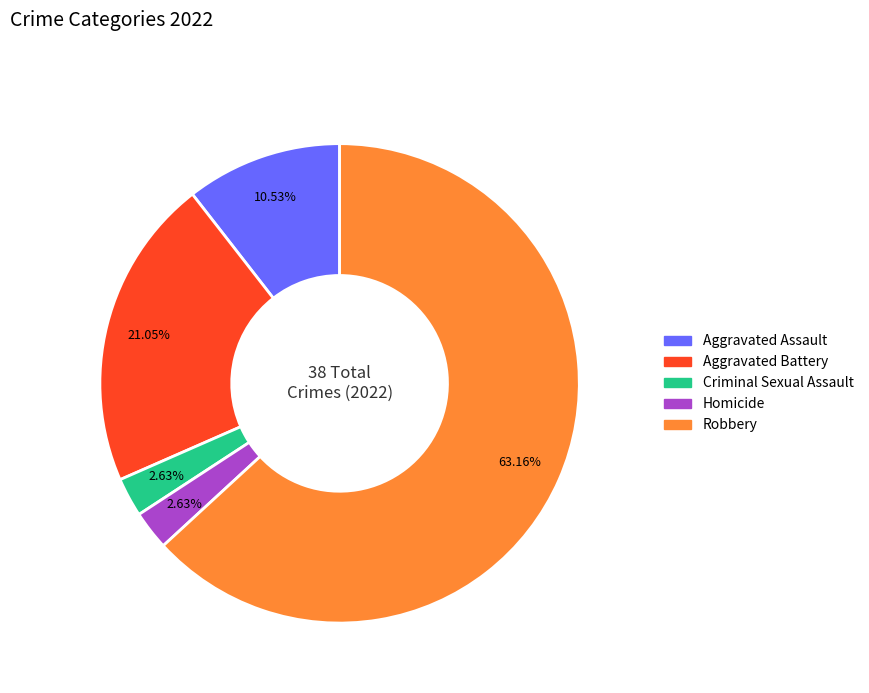

How many segments does this pie chart have?

5